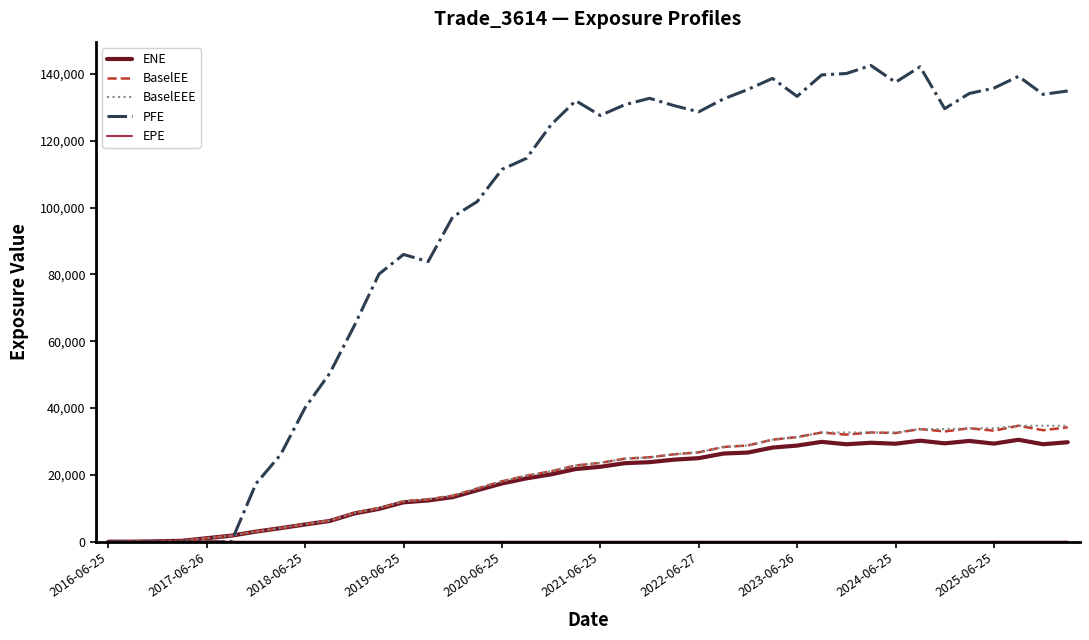

Does the chart have visible grid lines?

No